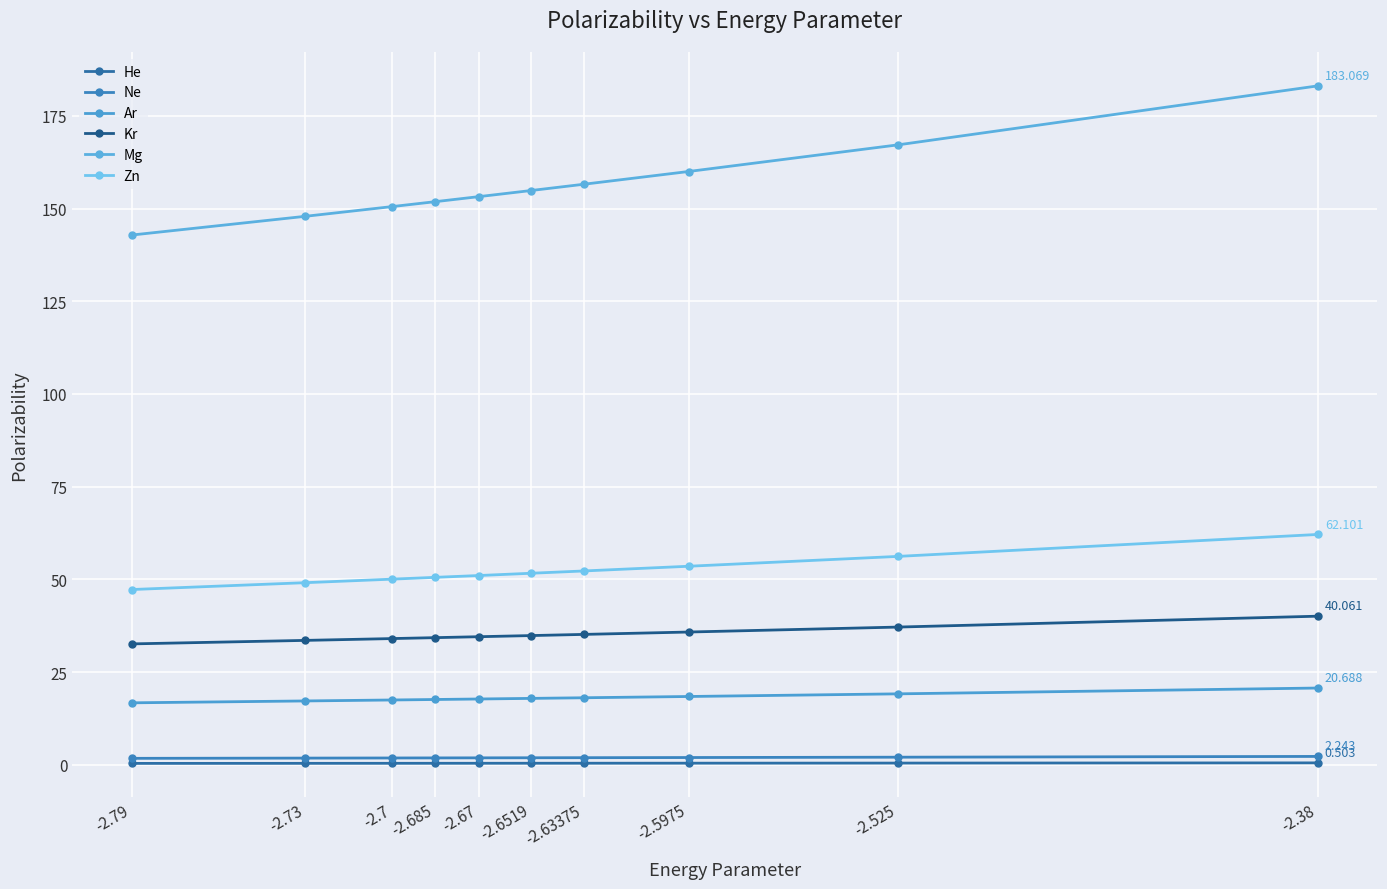

Which has a higher value, -2.63375 or -2.73?

-2.63375